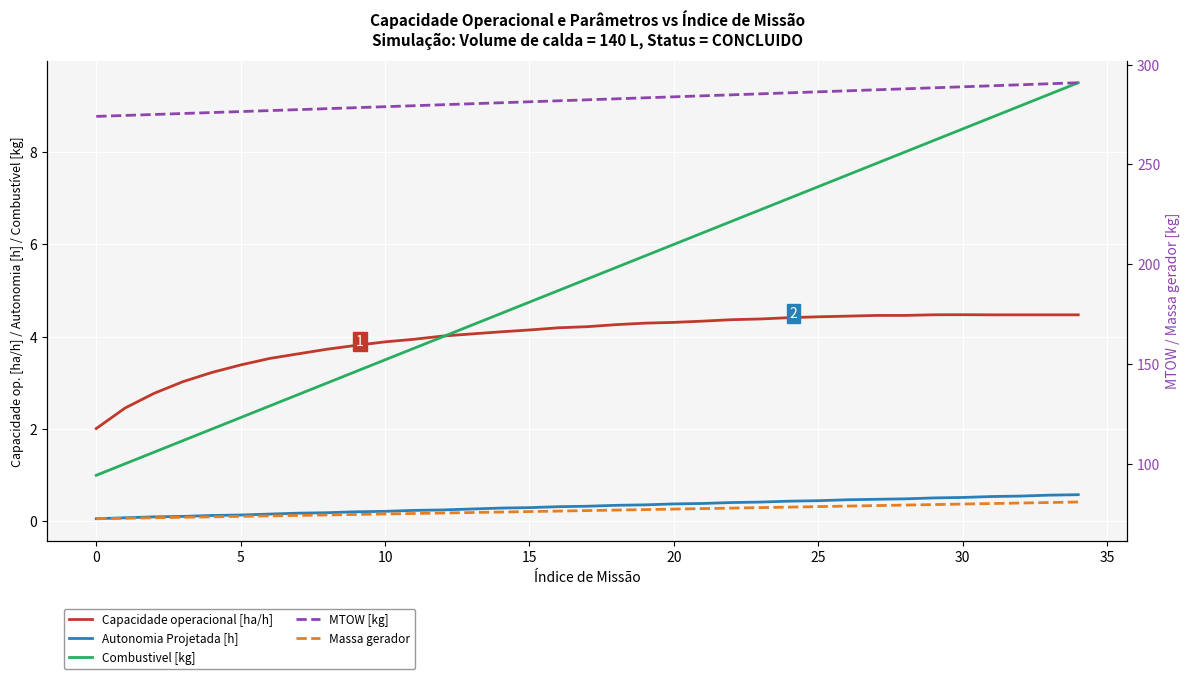

Is the value of Autonomia Projetada [h] at 15 greater than the value of Capacidade operacional [ha/h] at 15?

No